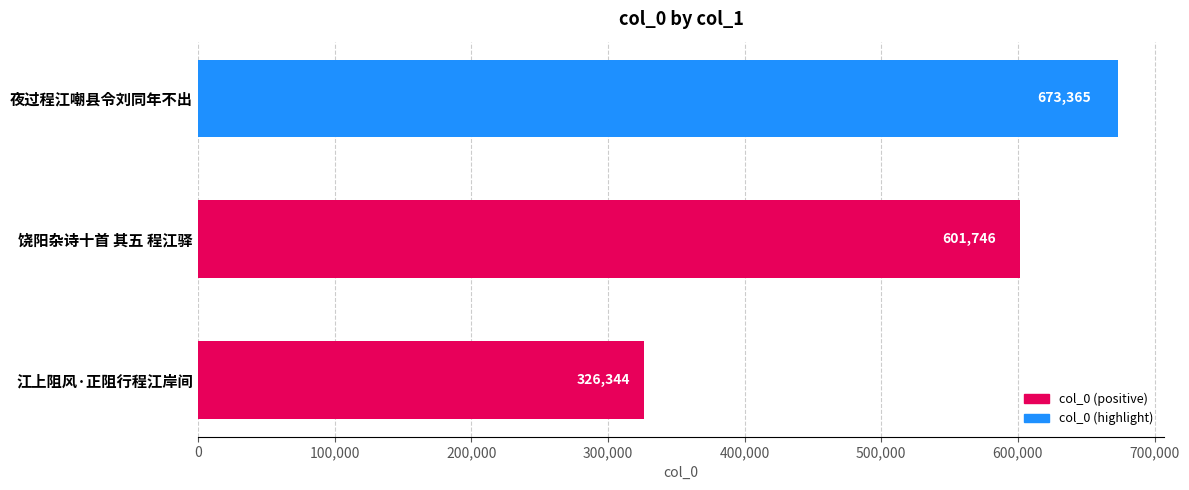

Where is the data nearest to the value 499854?

饶阳杂诗十首 其五 程江驿